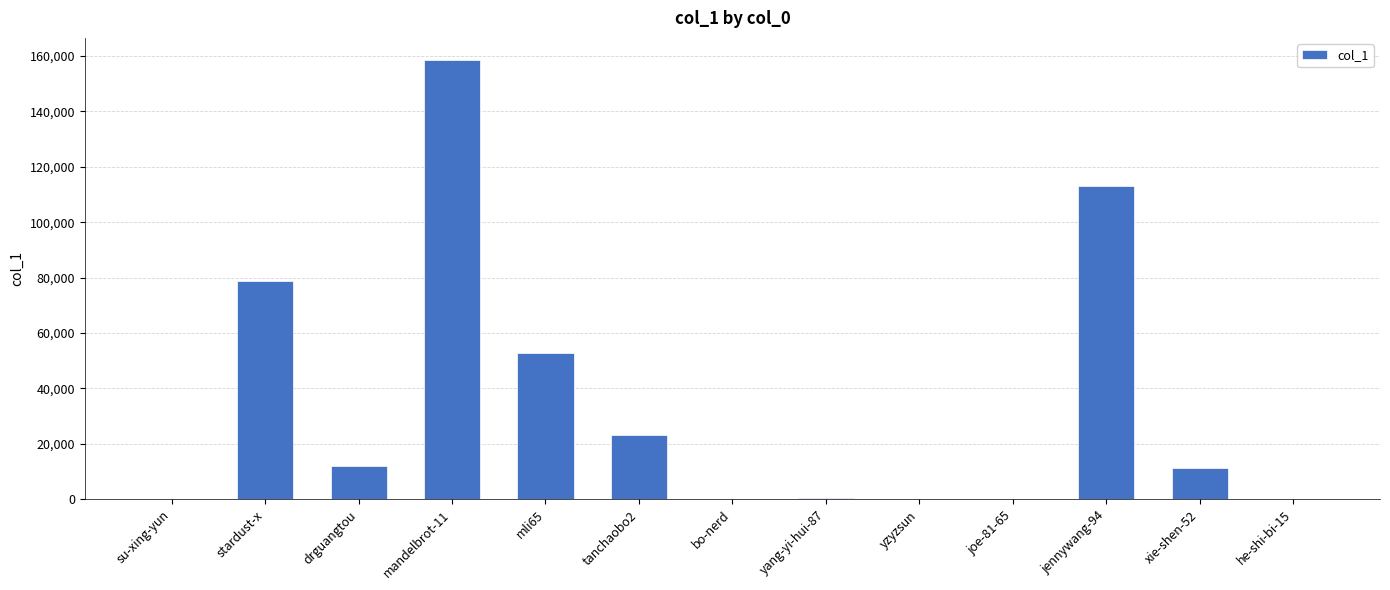

What is the ratio of the value at bo-nerd to the value at yzyzsun?

0.3